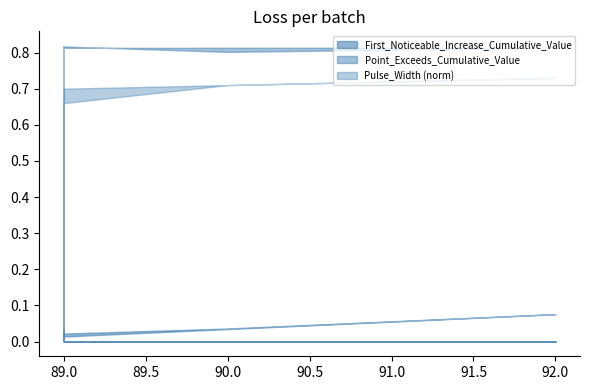

What are all the series names shown in the legend?

First_Noticeable_Increase_Cumulative_Value, Point_Exceeds_Cumulative_Value, Pulse_Width